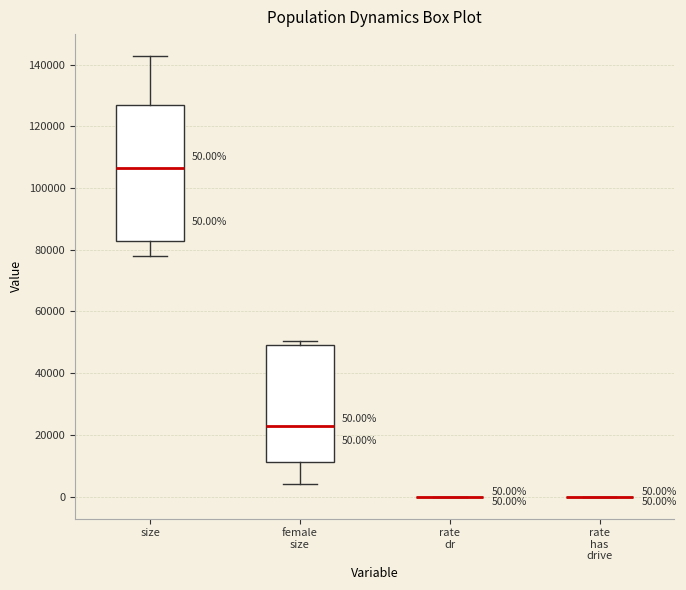

Comparing the boxes themselves (not the whiskers), which one is the tallest?

size